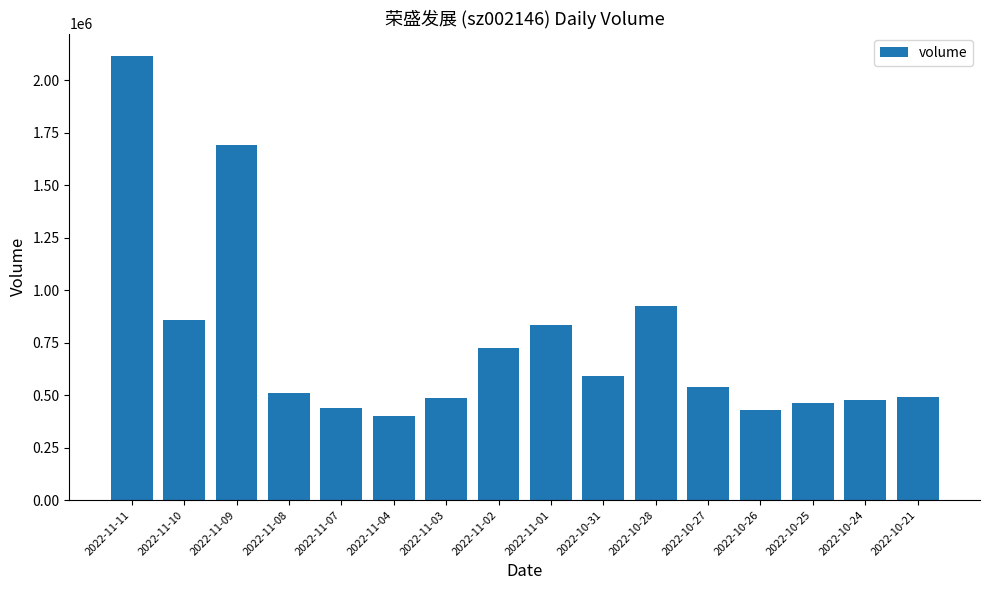

What is the difference between the maximum and minimum values?

1715779